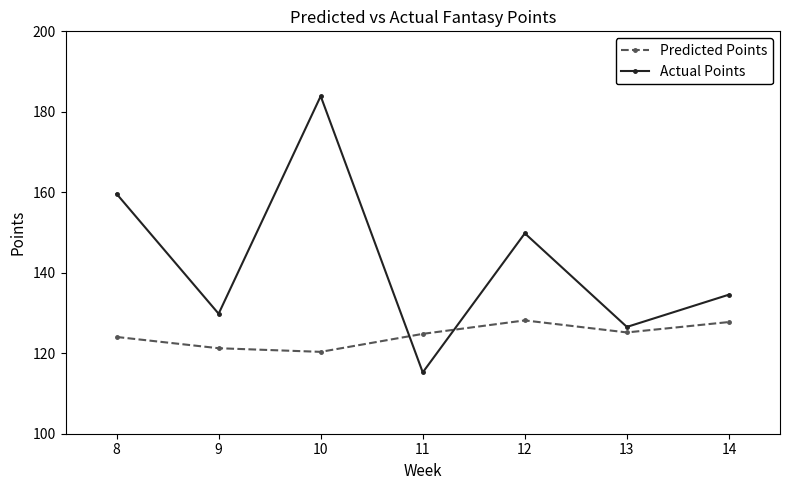

What is the minimum value for Predicted Points?

120.3